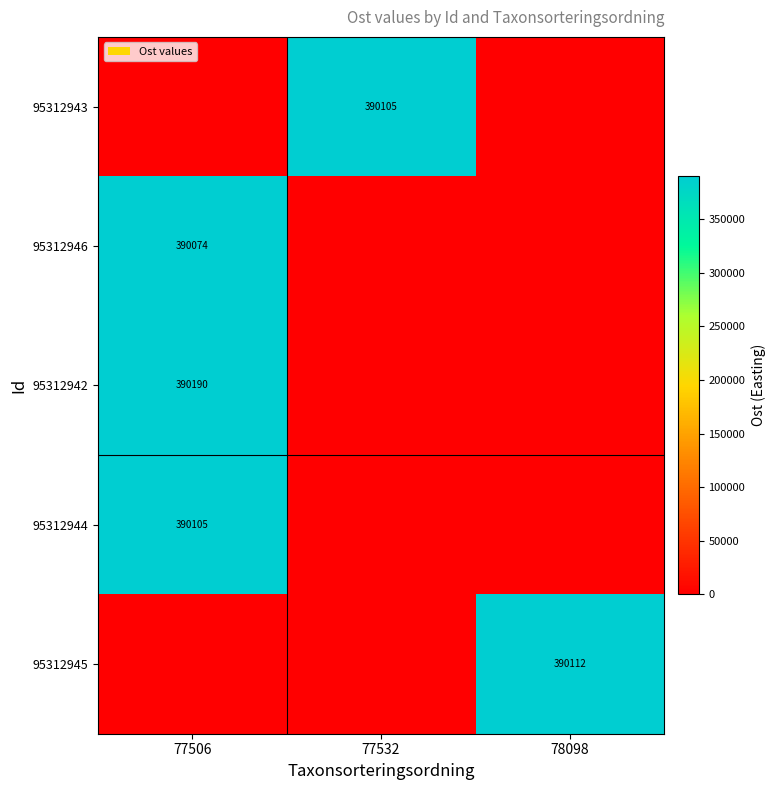

The 95312943 series shows 147025 at 77532. True or false?

False